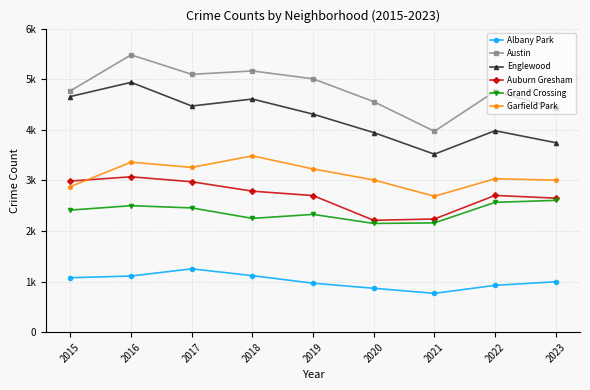

Rank the series by their maximum value, from lowest to highest.

Albany Park, Grand Crossing, Auburn Gresham, Garfield Park, Englewood, Austin